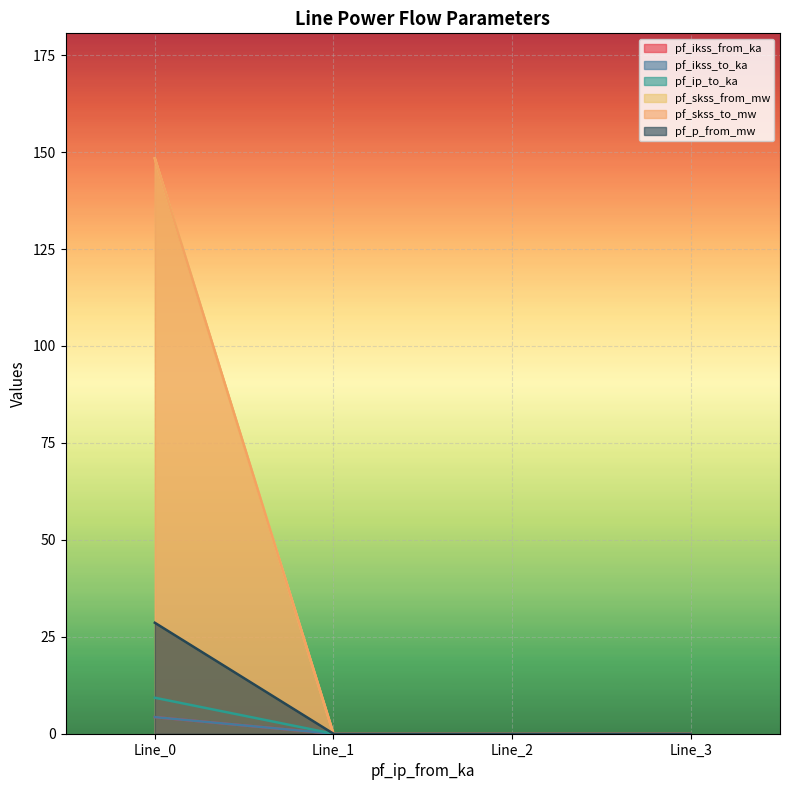

The pf_skss_from_mw series shows -2.0 at Line_1. True or false?

False